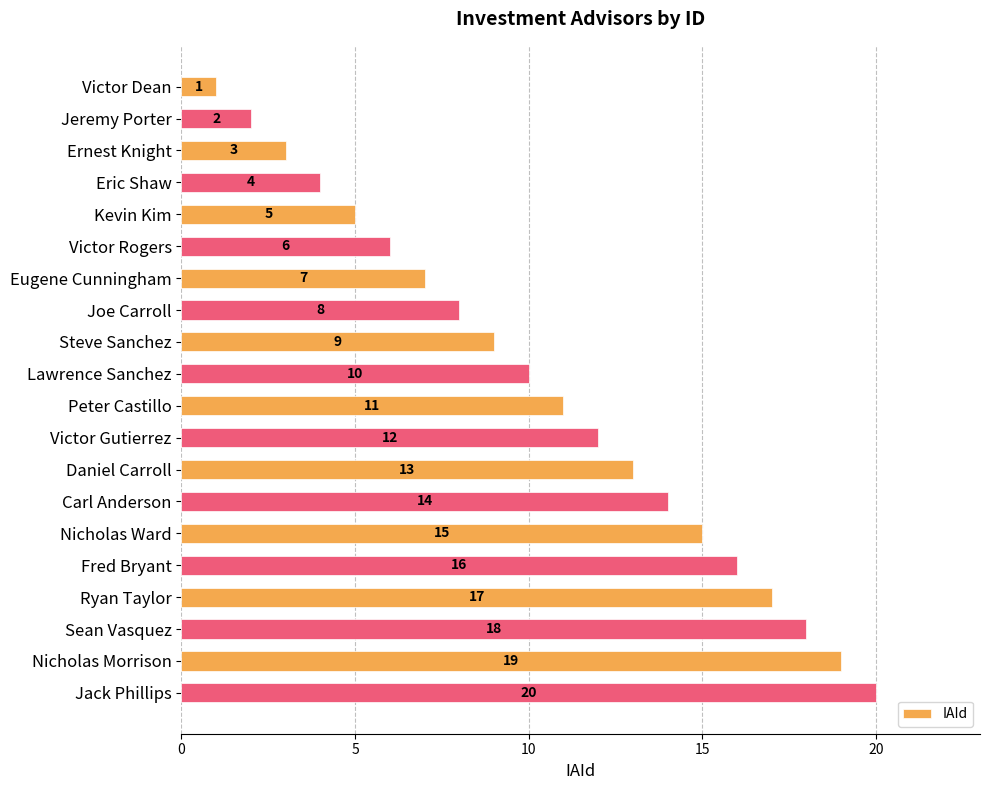

What is the minimum value shown in the chart?

1